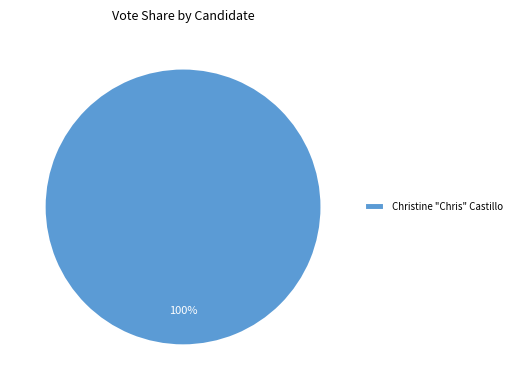

Is it true that Christine "Chris" Castillo is 100% of the pie?

True